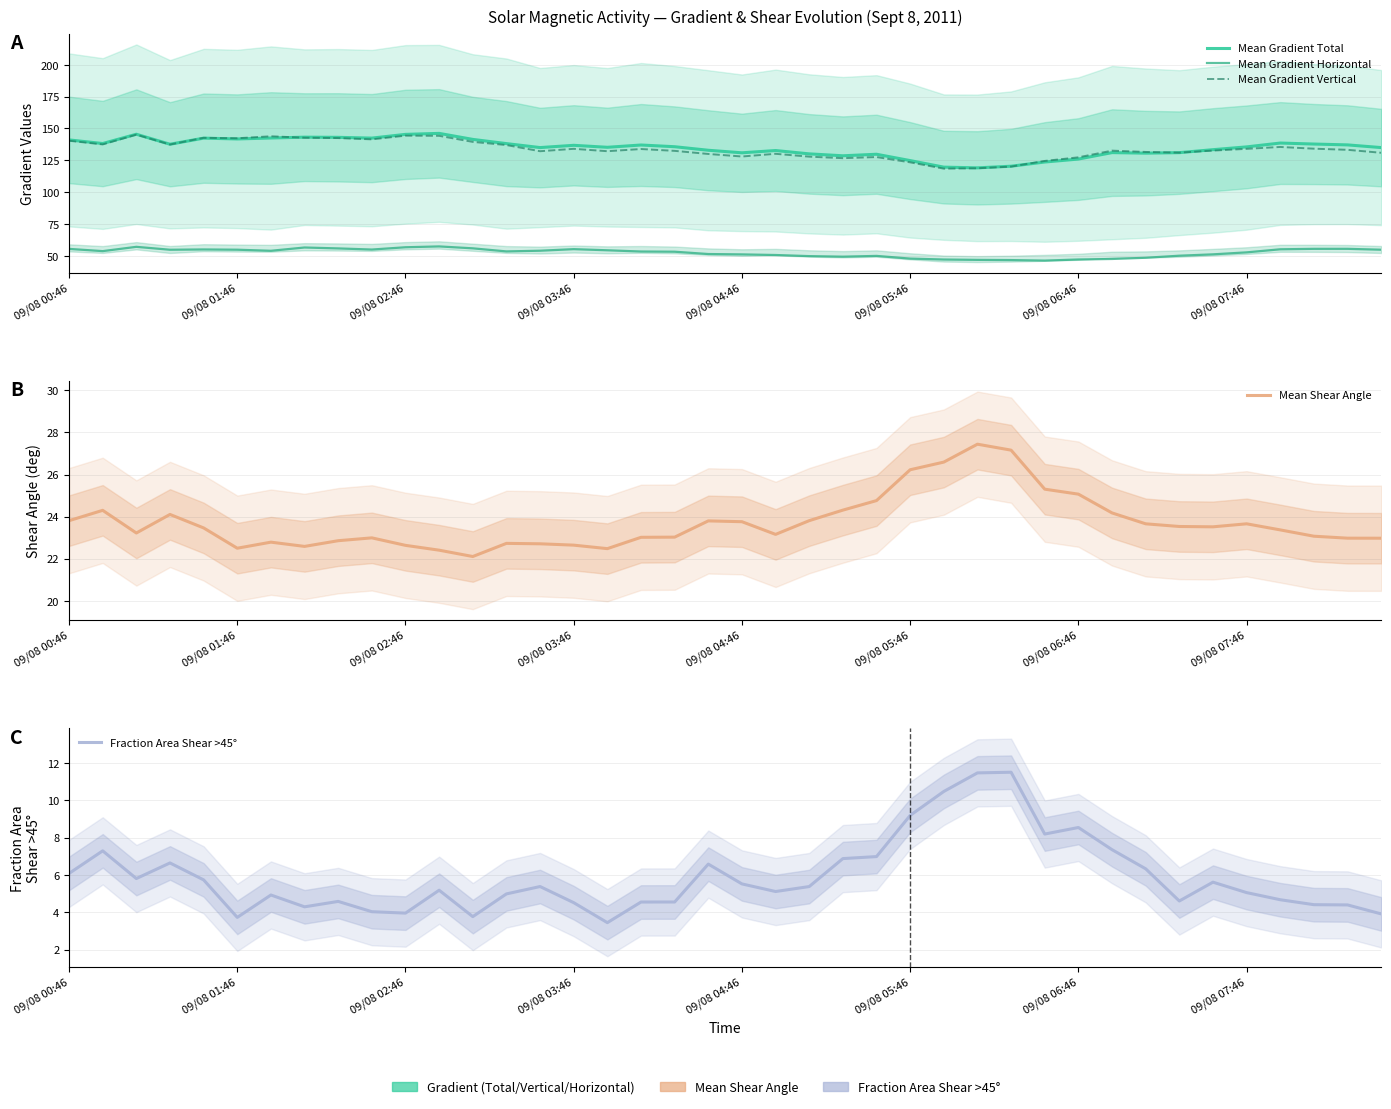

What is the label of the 38th point from the left?

37